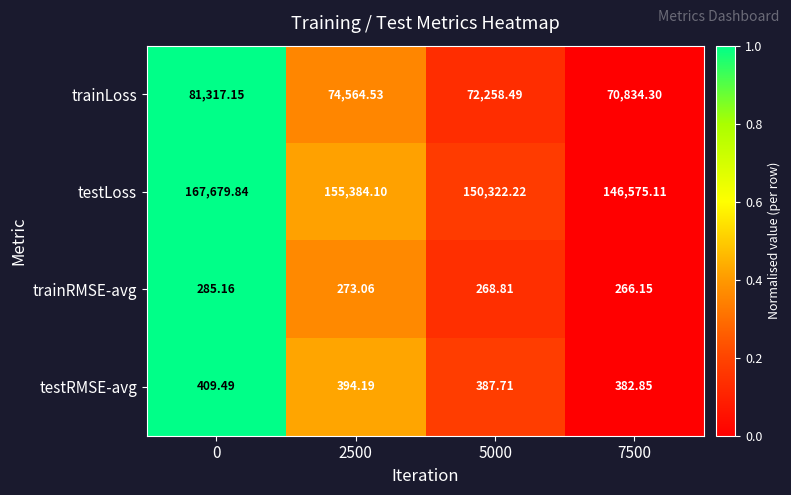

How many data points in trainLoss are above 74564?

2